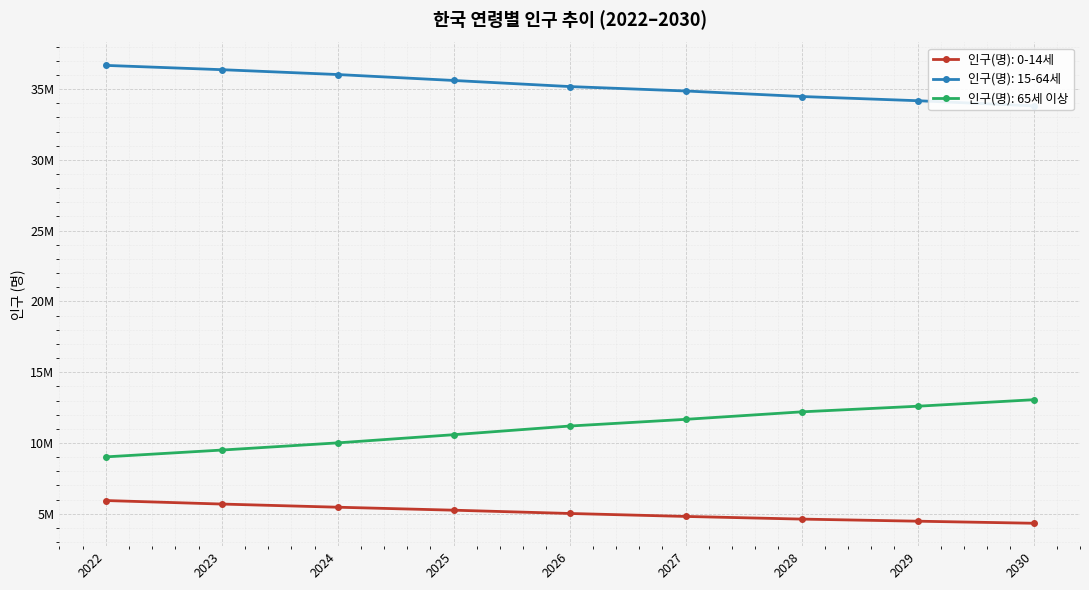

Reading left to right, transcribe all the data shown in this chart.

인구(명): 0-14세: 5934472	5686017	5462580	5252258	5020301	4810732	4623091	4474872	4329353
인구(명): 15-64세: 36675233	36372084	36029123	35609992	35179627	34867157	34477274	34179583	33813340
인구(명): 65세 이상: 9018412	9499933	10008326	10585254	11197381	11670499	12199730	12596450	13056326